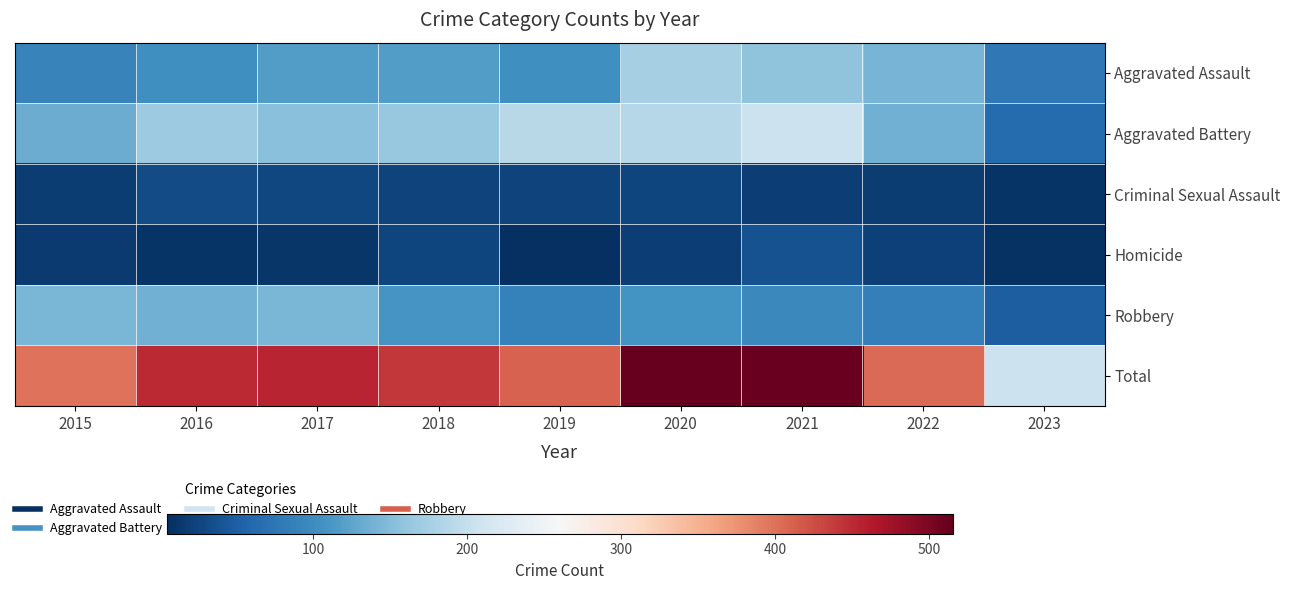

Reading right to left, extract all data points from this chart.

Aggravated Assault: 2023=78	2022=142	2021=157	2020=176	2019=103	2018=118	2017=118	2016=103	2015=89
Aggravated Battery: 2023=63	2022=137	2021=205	2020=188	2019=190	2018=163	2017=154	2016=168	2015=134
Criminal Sexual Assault: 2023=9	2022=17	2021=19	2020=25	2019=24	2018=23	2017=28	2016=32	2015=18
Homicide: 2023=7	2022=22	2021=37	2020=19	2019=5	2018=26	2017=11	2016=10	2015=15
Robbery: 2023=49	2022=86	2021=95	2020=107	2019=88	2018=110	2017=144	2016=137	2015=143
Total: 2023=206	2022=404	2021=513	2020=515	2019=410	2018=440	2017=455	2016=450	2015=399